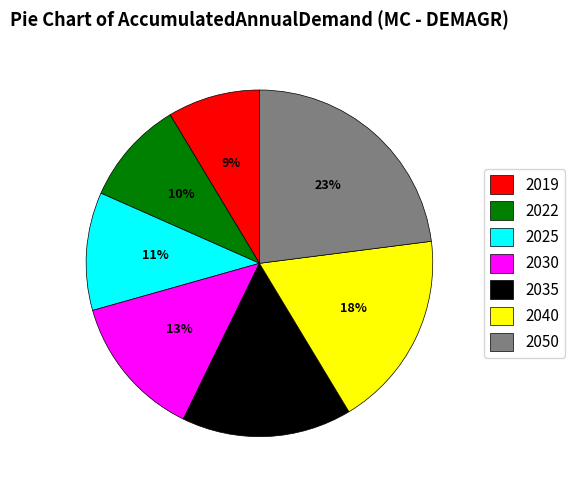

Count the number of slices in the pie.

7